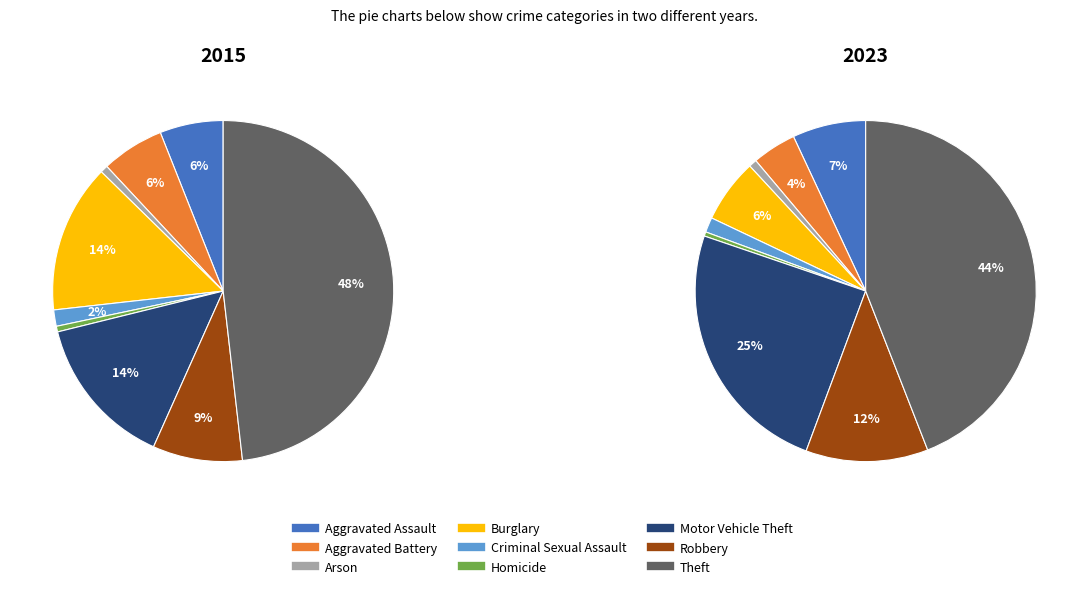

The Arson slice represents 11% of the pie. True or false?

False